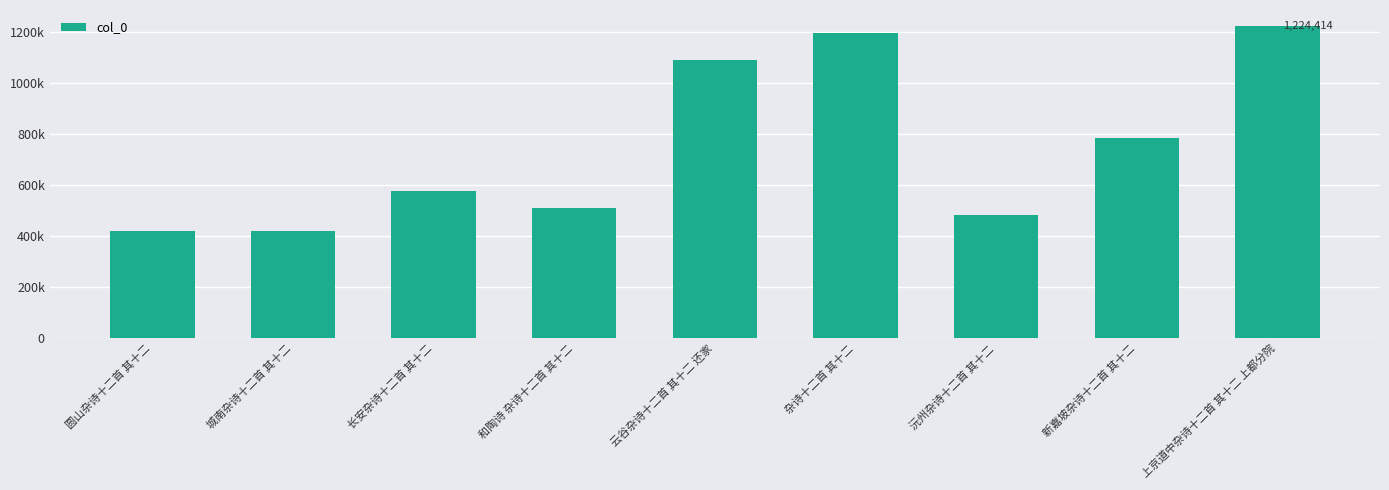

Which has a higher value, 沅州杂诗十二首 其十二 or 圆山杂诗十二首 其十二?

沅州杂诗十二首 其十二